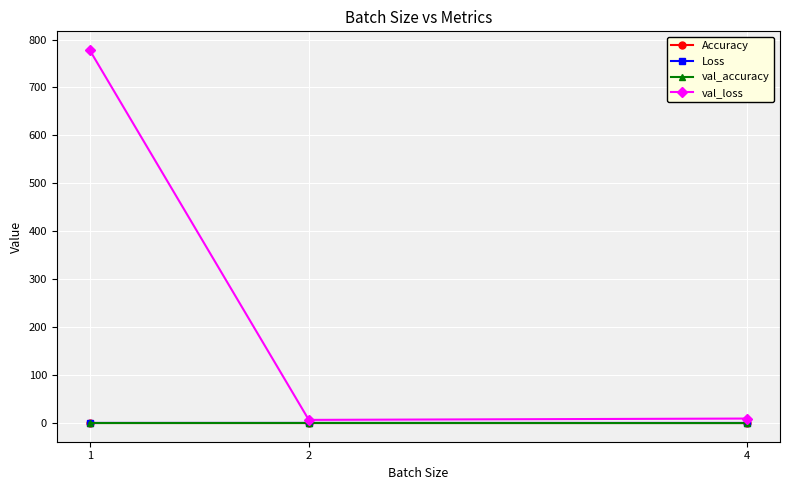

Count the Accuracy values in the range 0 to 1.

3